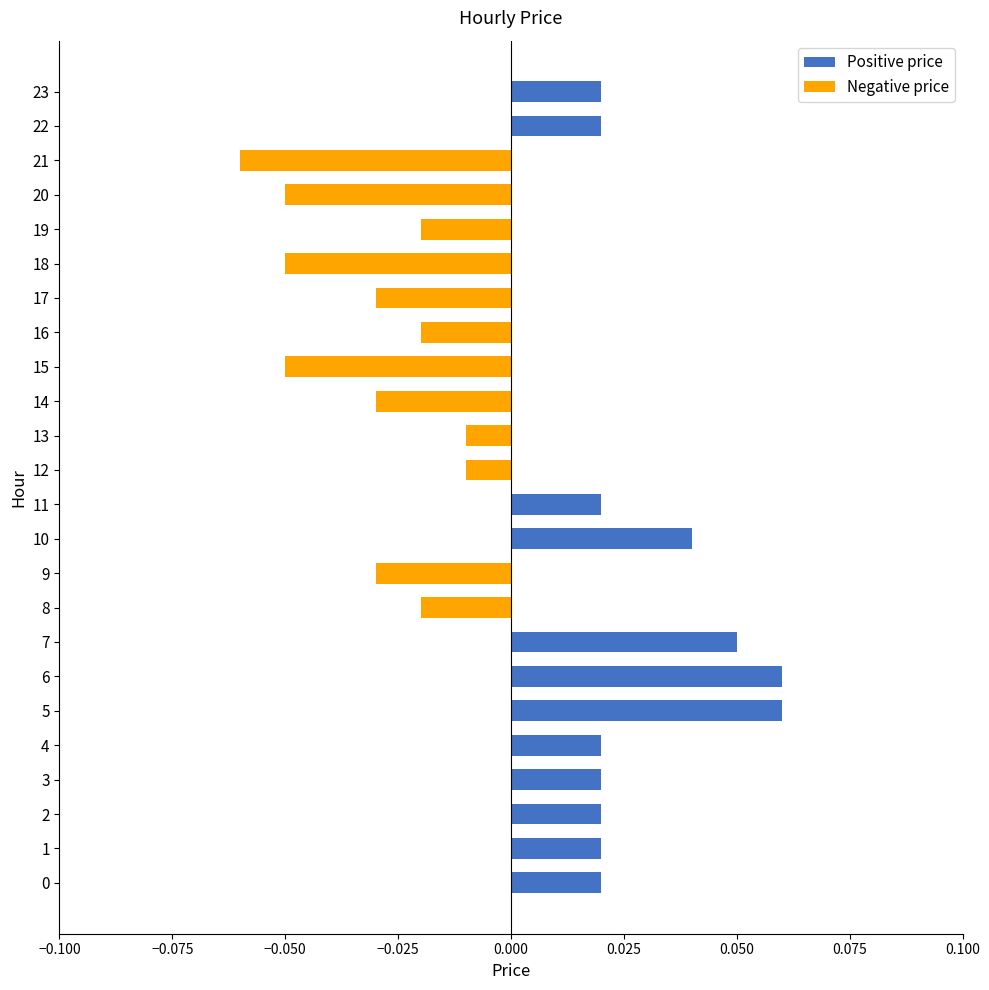

Which has a higher value, 21 or 23?

23